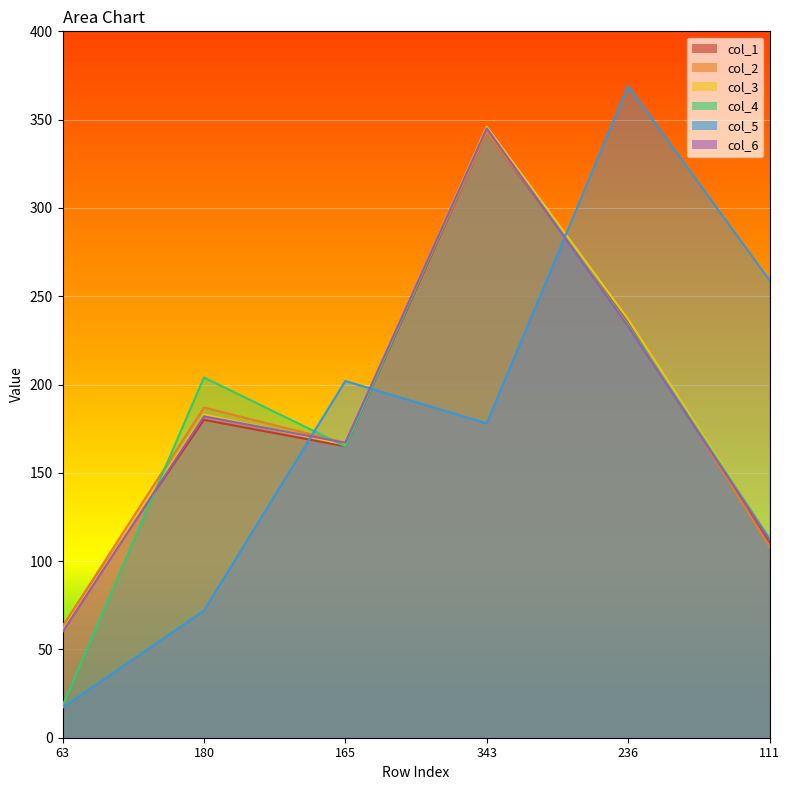

What is the sum of the col_4 values at 165 and 236?

399